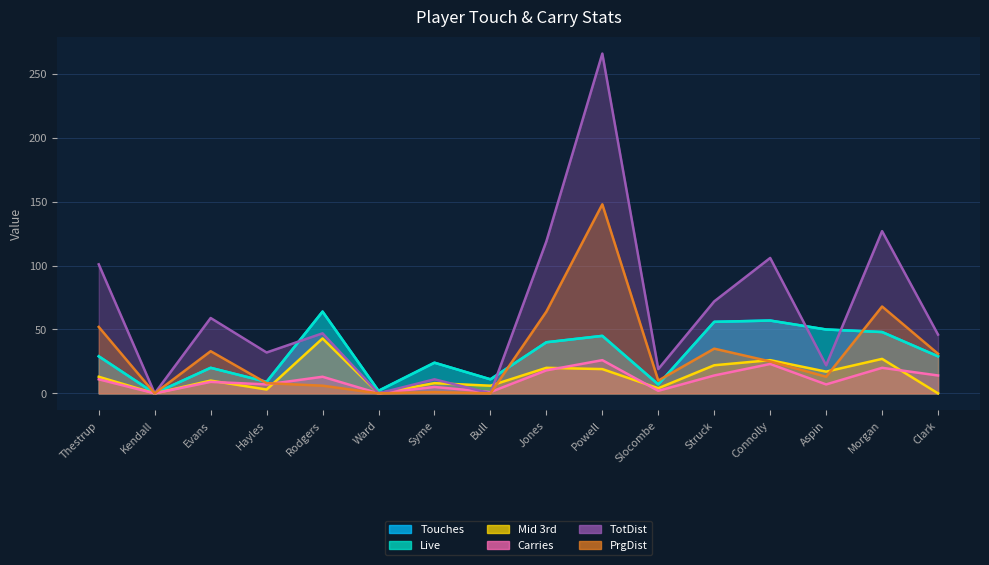

Which series has the largest total across all categories?

TotDist